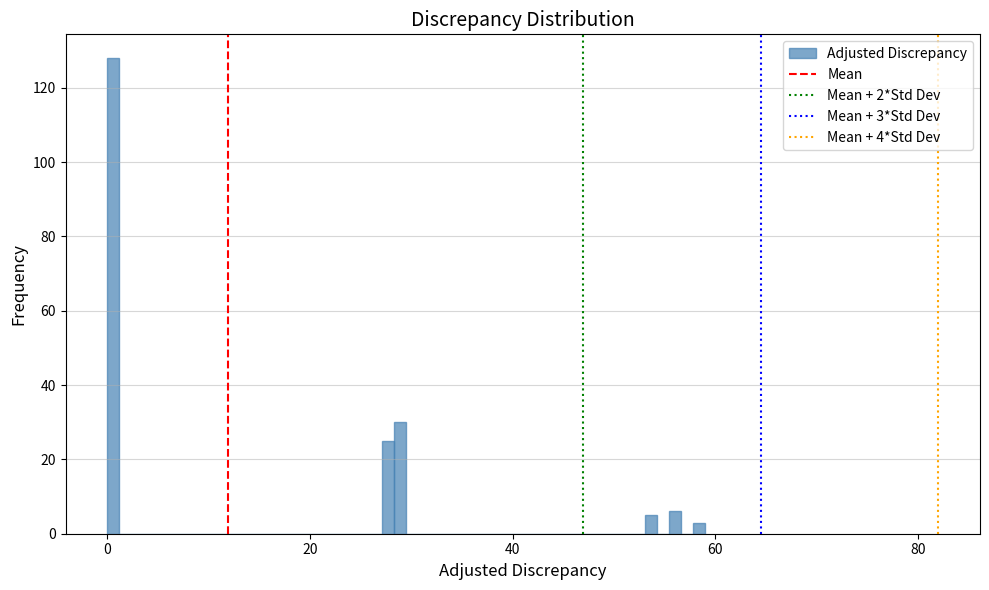

Around what value on the x-axis is the tallest bar? Give the approximate position of its centre, as read against the axis.

0